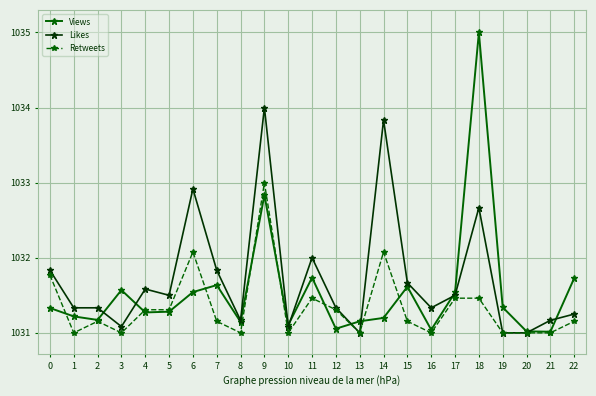

Is it true that Views equals 1031.6 at 15?

True